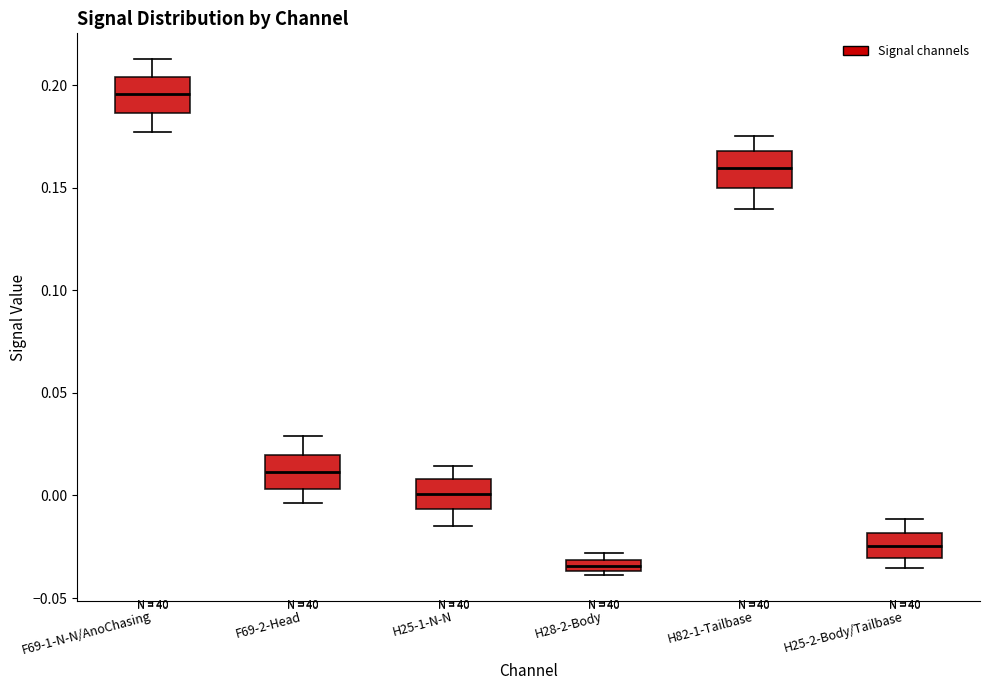

Where does the median line of the box for H25-2-Body/Tailbase sit on the y-axis? The values are not printed on the chart, so give them approximately, as read against the axis.

-0.025